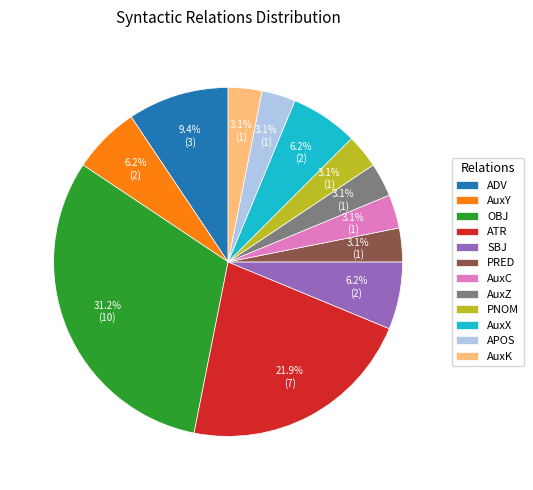

Approximately how many times larger is the value at AuxX compared to PRED?

2.0